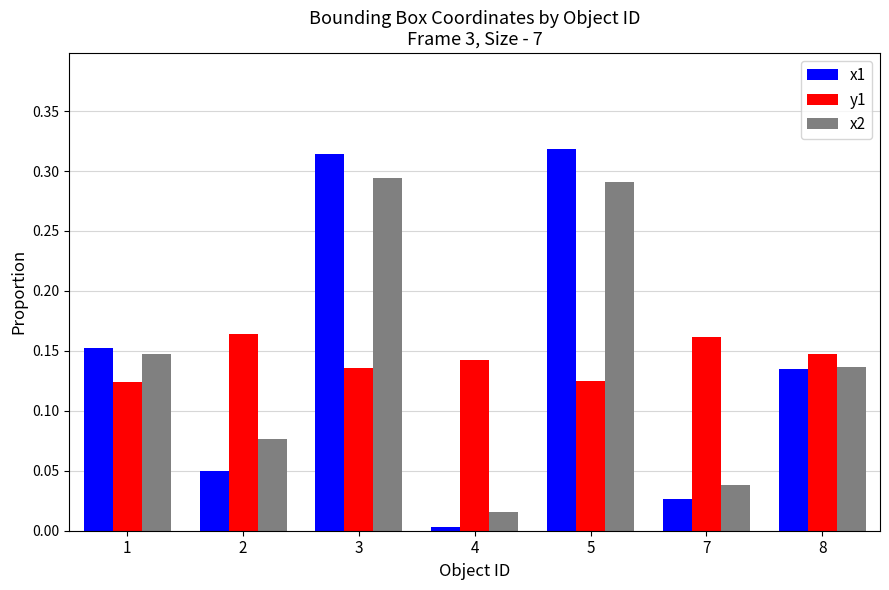

What are all the series names shown in the legend?

x1, y1, x2